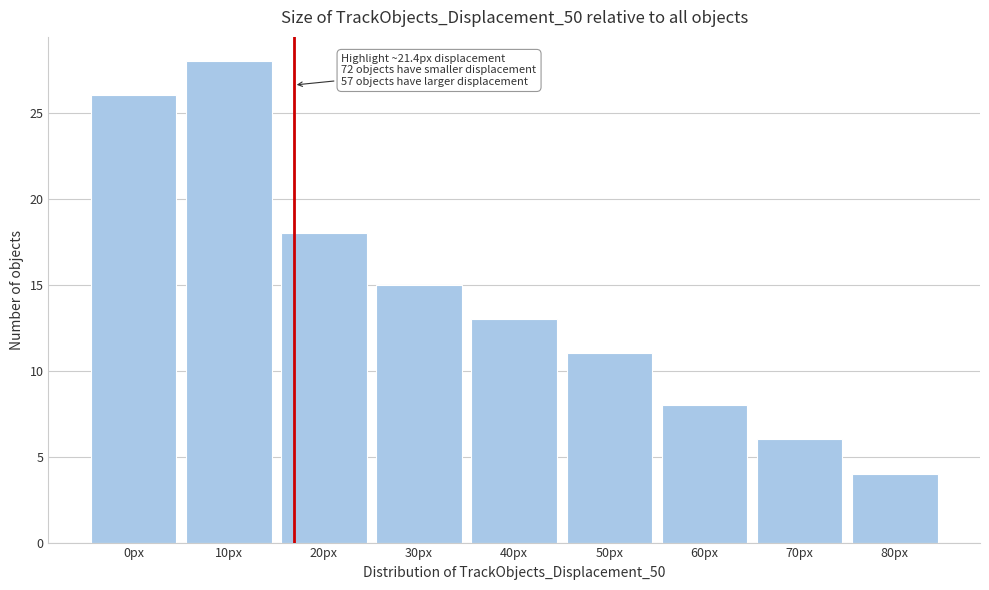

Reading left to right, list all the values displayed in this chart.

0px=26	10px=28	20px=18	30px=15	40px=13	50px=11	60px=8	70px=6	80px=4